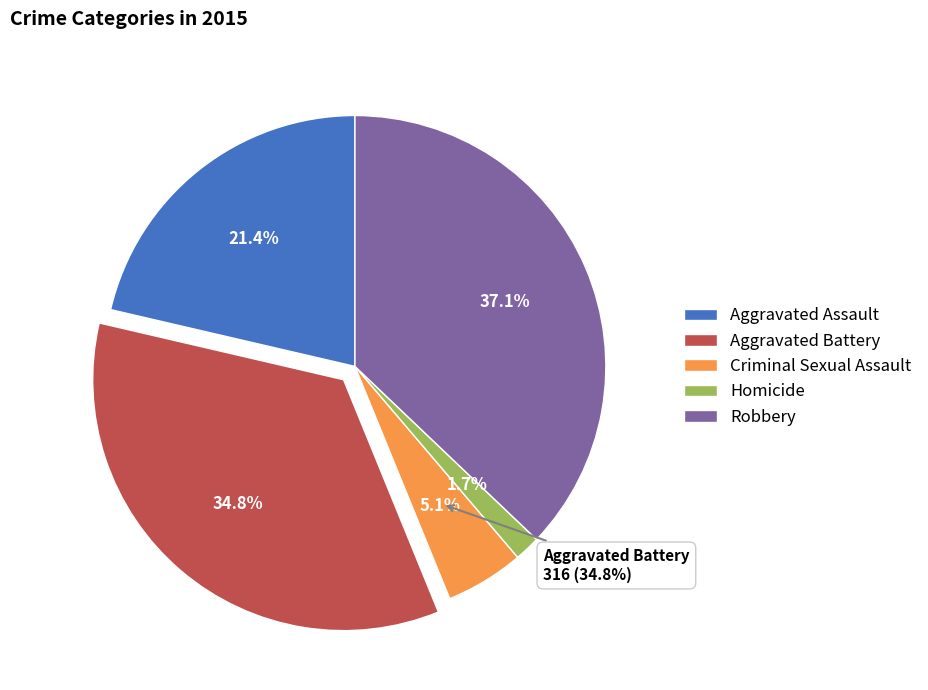

Count the number of slices in the pie.

5